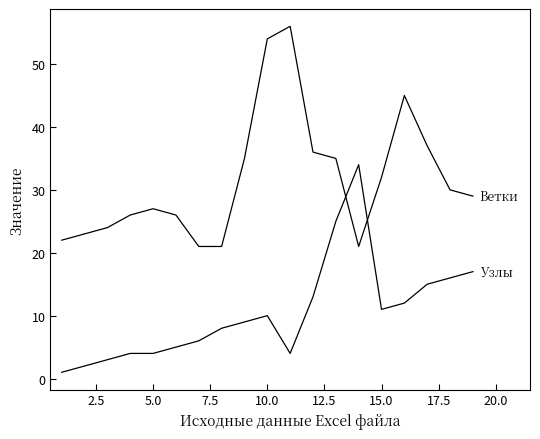

Does the chart display data point markers on the line(s)?

No